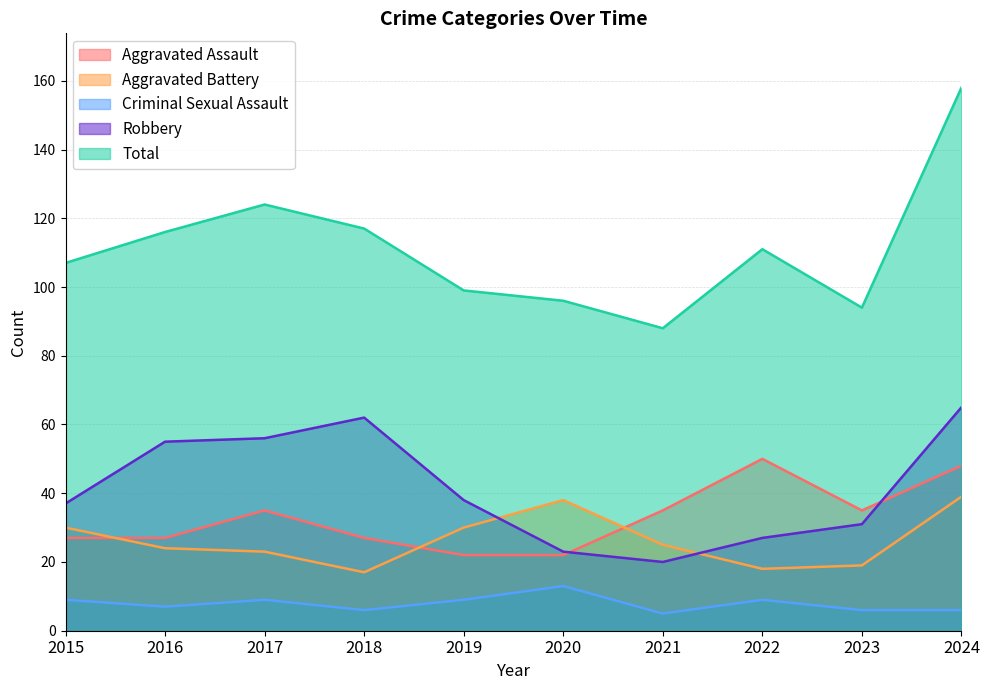

Count the number of data series in this chart.

5